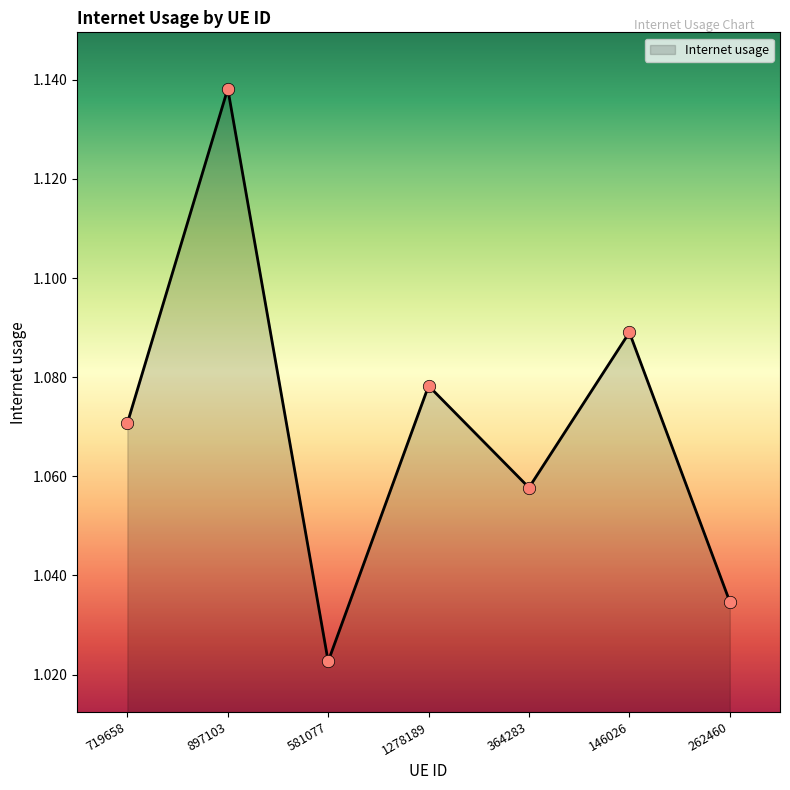

Which has a higher value, 364283 or 581077?

364283